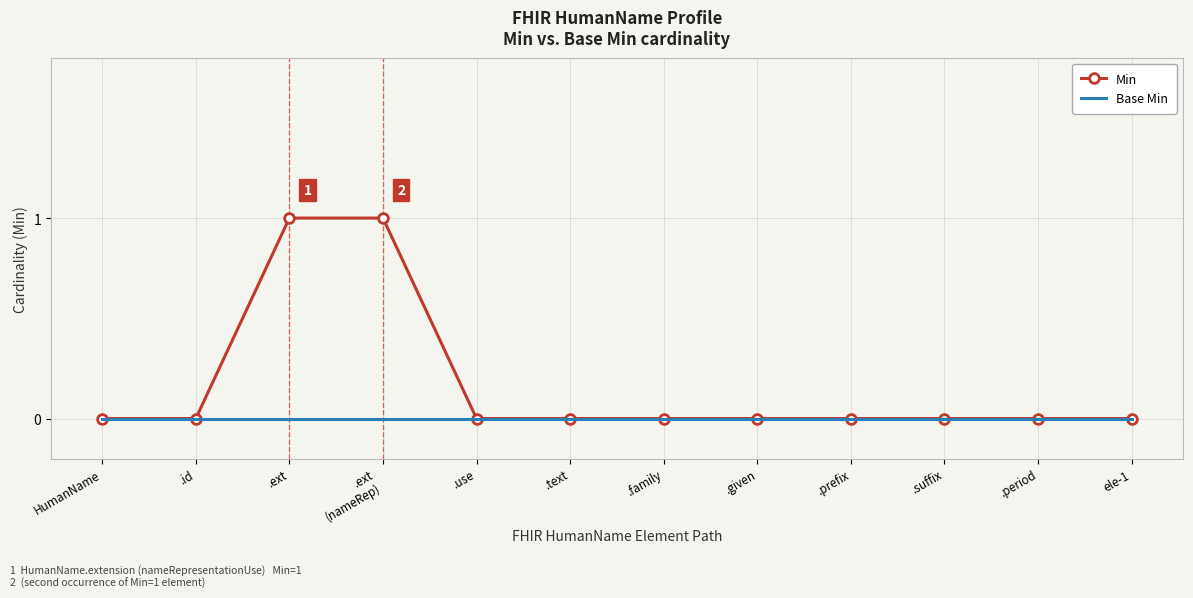

Rank the series by their average value, from lowest to highest.

Base Min, Min